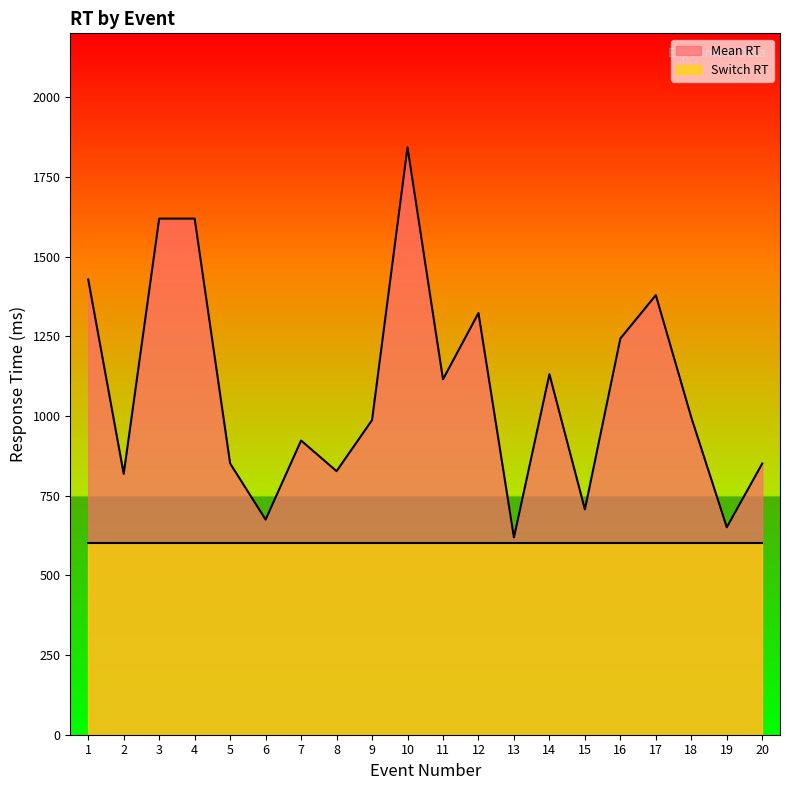

Does the chart have visible grid lines?

No